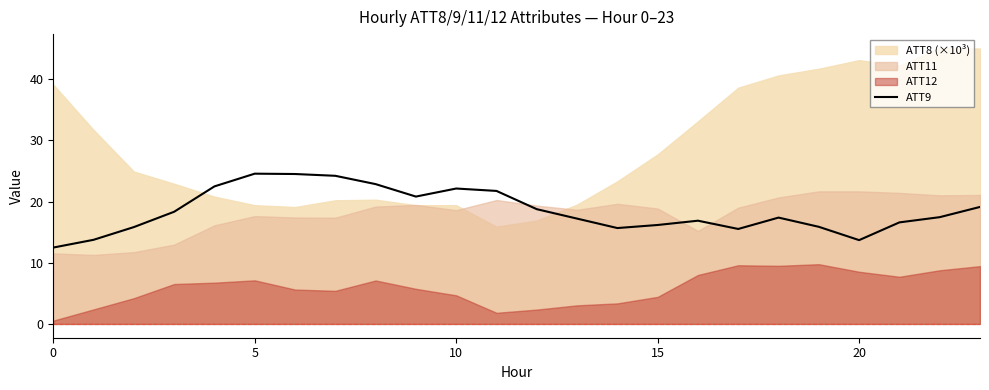

What is the difference between the second highest and minimum values?

12.0